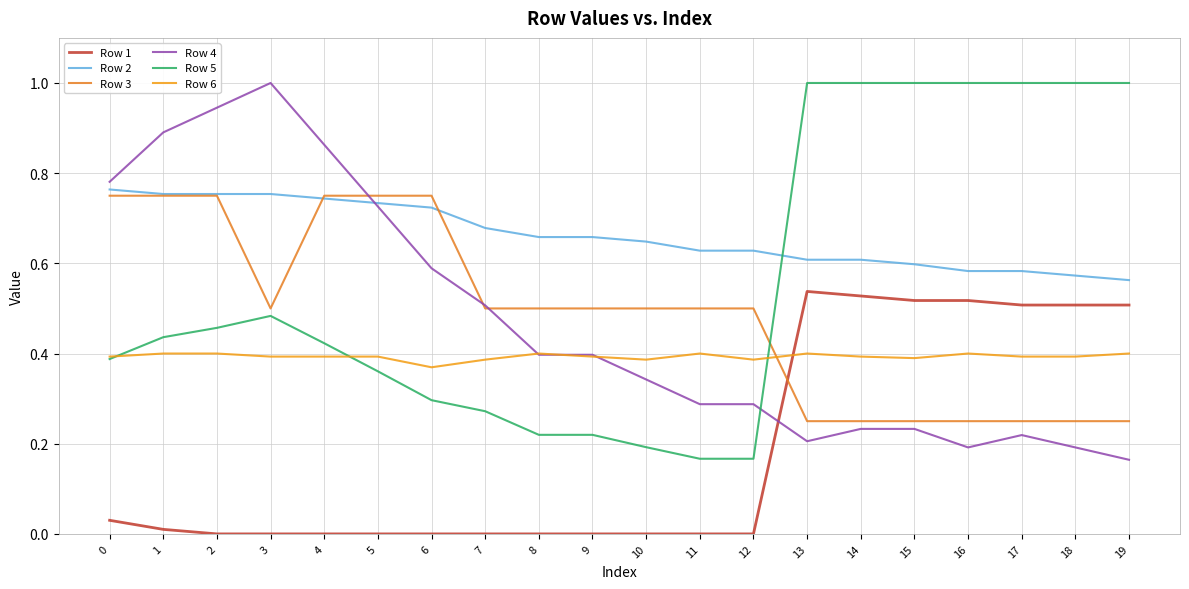

Reading left to right, extract all data points from this chart.

Row 1: 0.0	0.0	0.0	0.0	0.0	0.0	0.0	0.0	0.0	0.0	0.0	0.0	0.0	0.5	0.5	0.5	0.5	0.5	0.5	0.5
Row 2: 0.8	0.8	0.8	0.8	0.7	0.7	0.7	0.7	0.7	0.7	0.6	0.6	0.6	0.6	0.6	0.6	0.6	0.6	0.6	0.6
Row 3: 0.8	0.8	0.8	0.5	0.8	0.8	0.8	0.5	0.5	0.5	0.5	0.5	0.5	0.2	0.2	0.2	0.2	0.2	0.2	0.2
Row 4: 0.8	0.9	0.9	1.0	0.9	0.7	0.6	0.5	0.4	0.4	0.3	0.3	0.3	0.2	0.2	0.2	0.2	0.2	0.2	0.2
Row 5: 0.4	0.4	0.5	0.5	0.4	0.4	0.3	0.3	0.2	0.2	0.2	0.2	0.2	1.0	1.0	1.0	1.0	1.0	1.0	1.0
Row 6: 0.4	0.4	0.4	0.4	0.4	0.4	0.4	0.4	0.4	0.4	0.4	0.4	0.4	0.4	0.4	0.4	0.4	0.4	0.4	0.4